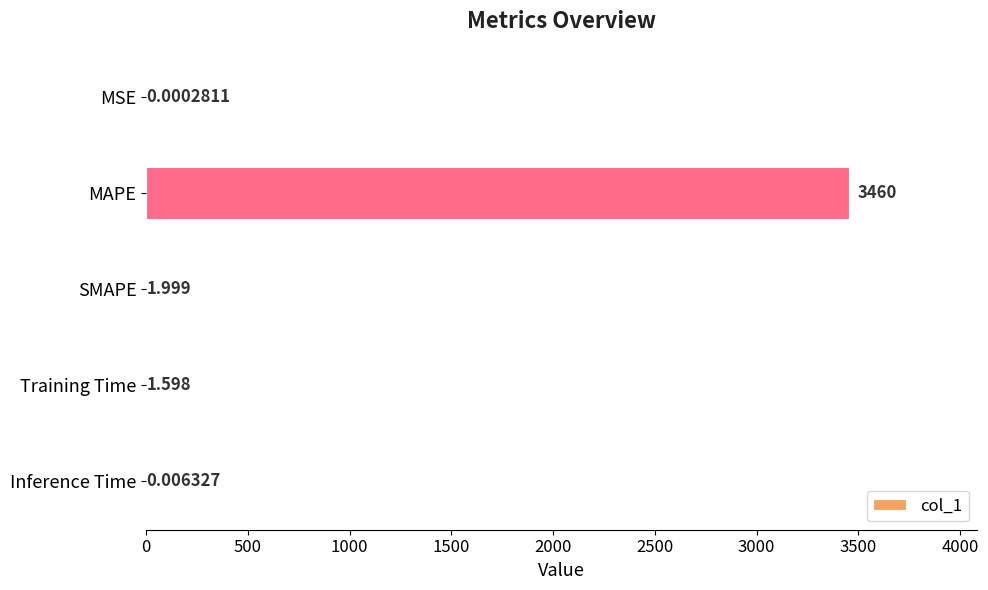

Where is the data nearest to the value 1729?

SMAPE